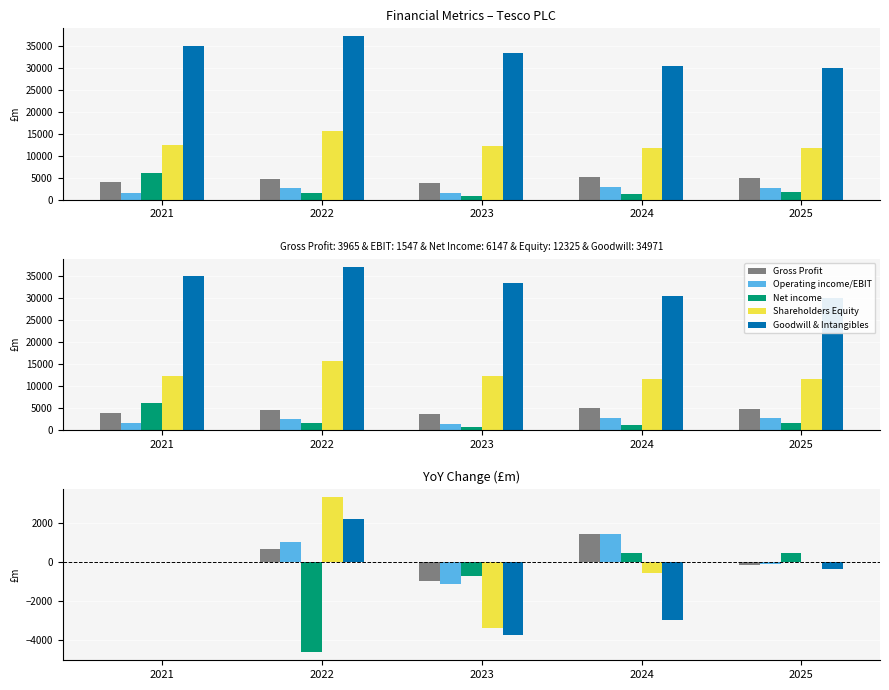

Reading right to left, extract all data points from this chart.

Gross Profit: 2025=-202	2024=1390	2023=-972	2022=668	2021=0
Operating income/EBIT: 2025=-110	2024=1411	2023=-1150	2022=1013	2021=0
Net income: 2025=438	2024=448	2023=-739	2022=-4664	2021=0
Shareholders Equity: 2025=3	2024=-568	2023=-3414	2022=3319	2021=0
Goodwill & Intangibles: 2025=-399	2024=-2974	2023=-3755	2022=2191	2021=0